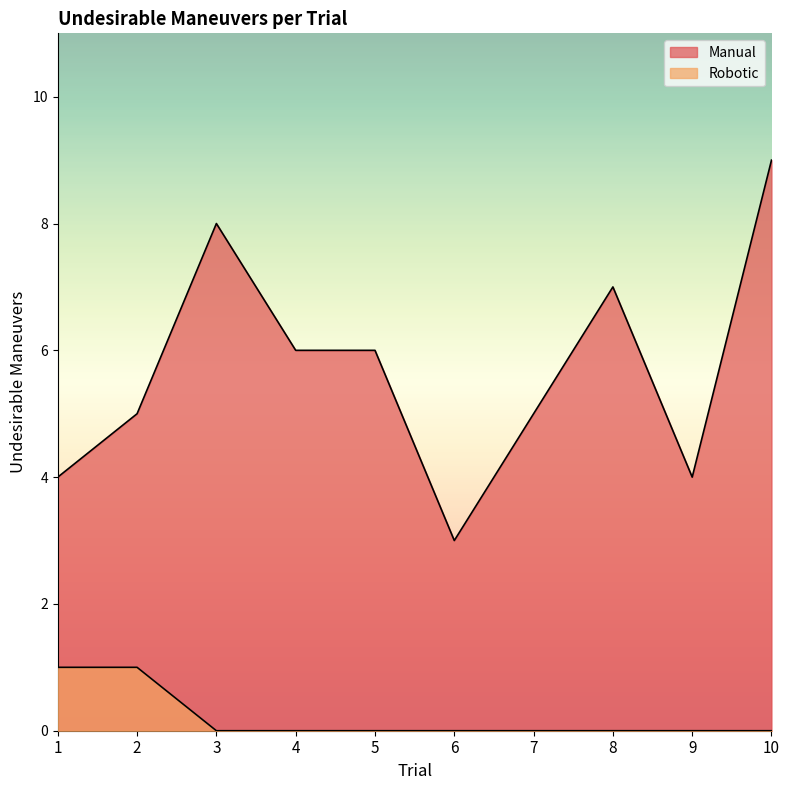

At 9, list the series in order from smallest to largest.

Robotic, Manual